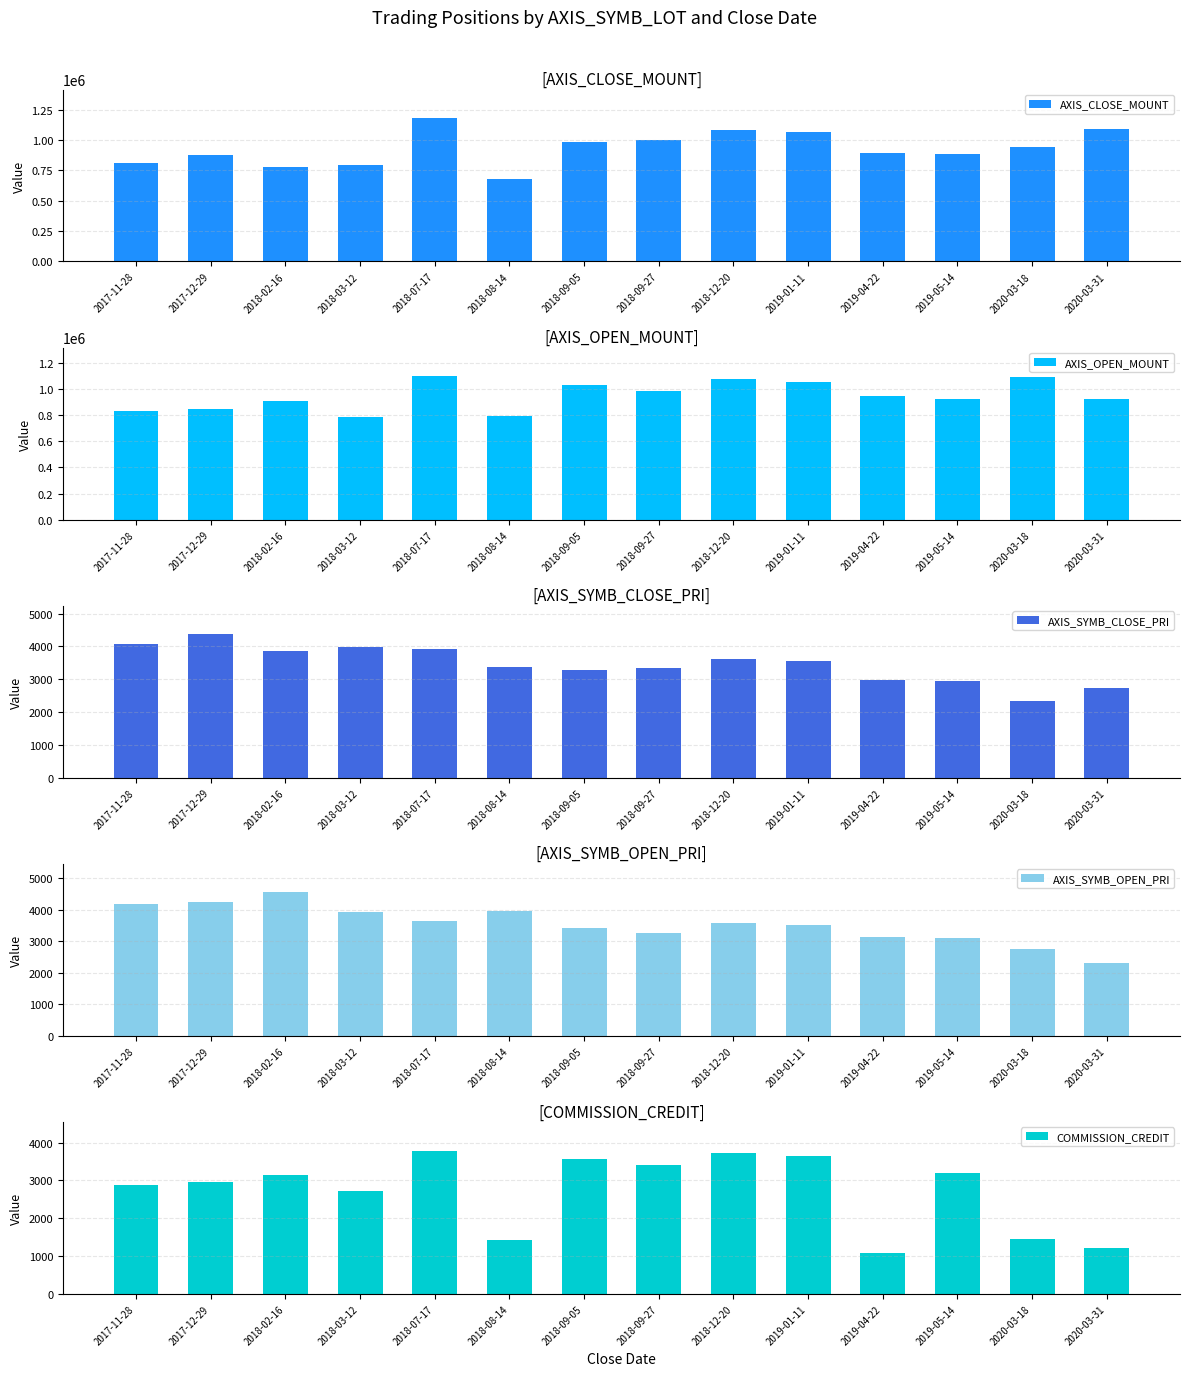

What is the difference between the highest and lowest values at 2018-09-05?

1027828